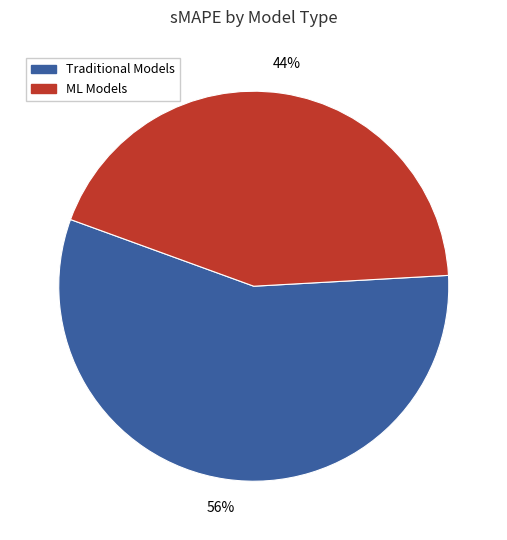

Is the sum of Traditional Models and ML Models greater than half?

Yes